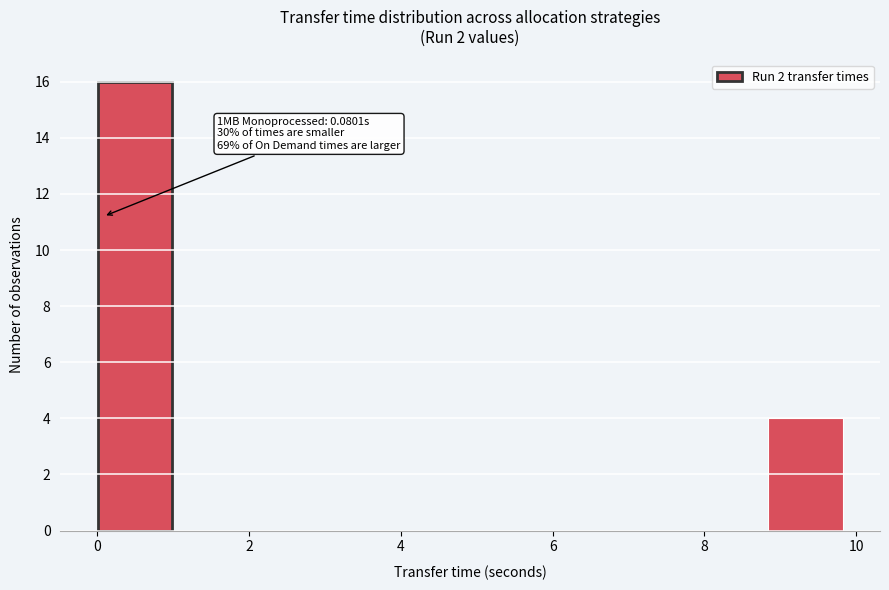

Which range on the x-axis has the tallest bar?

0.0 to 1.0